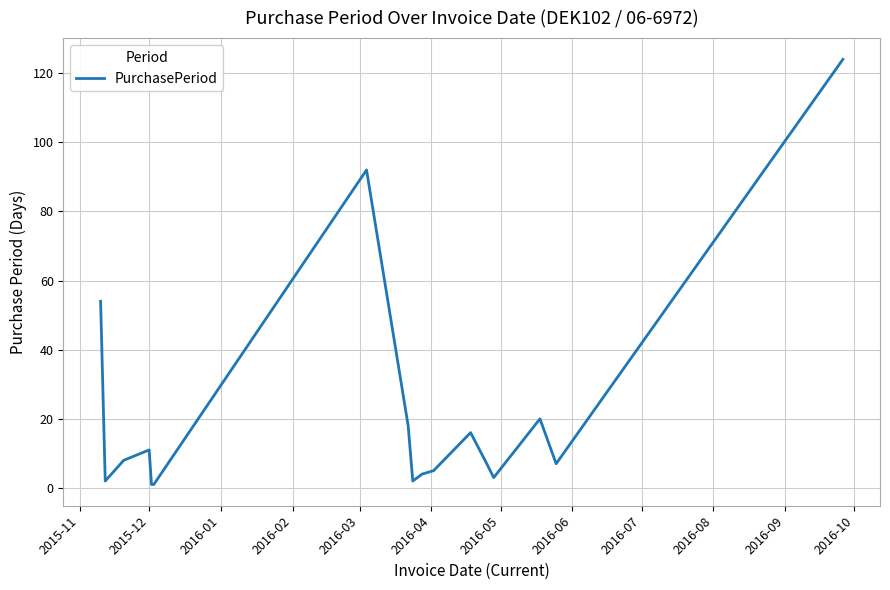

What is the maximum value shown in the chart?

124